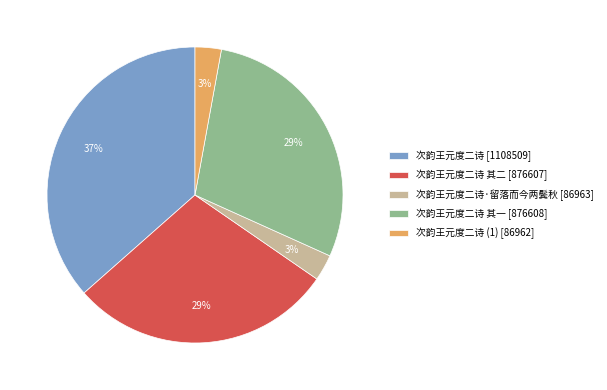

How many segments does this pie chart have?

5